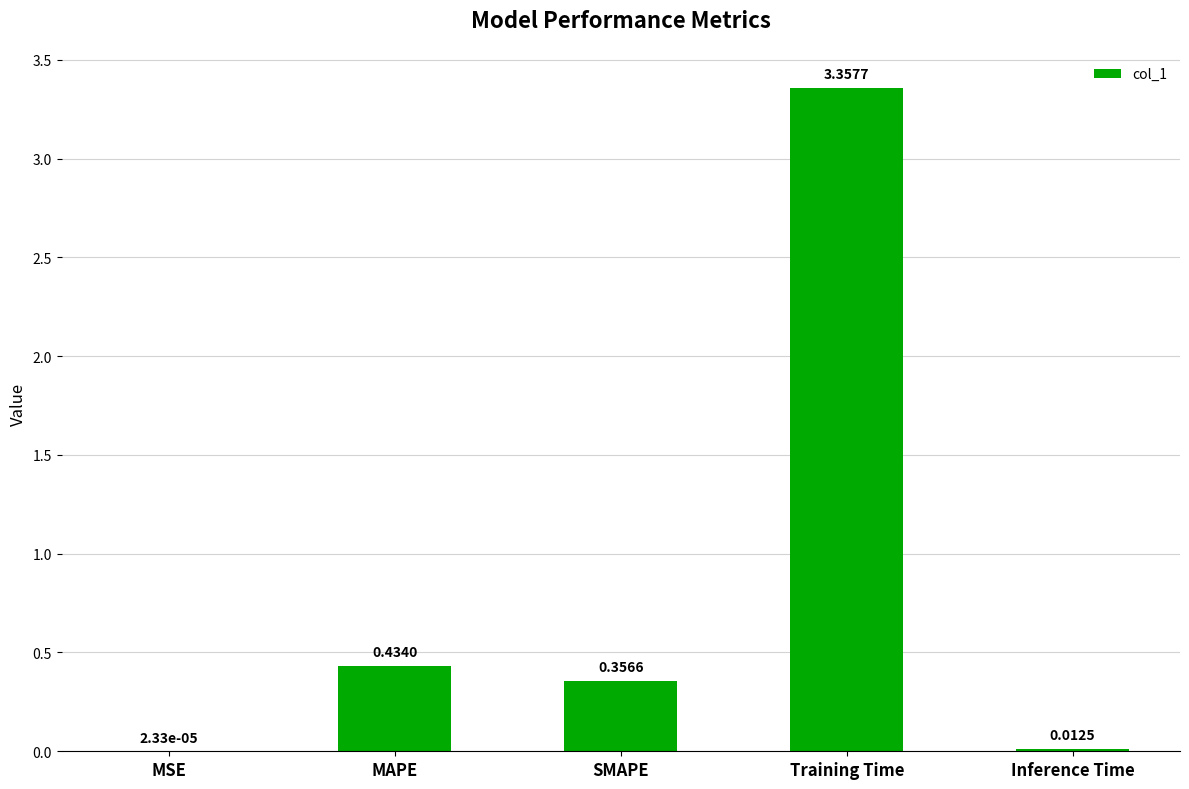

What is the sum of all values?

4.2